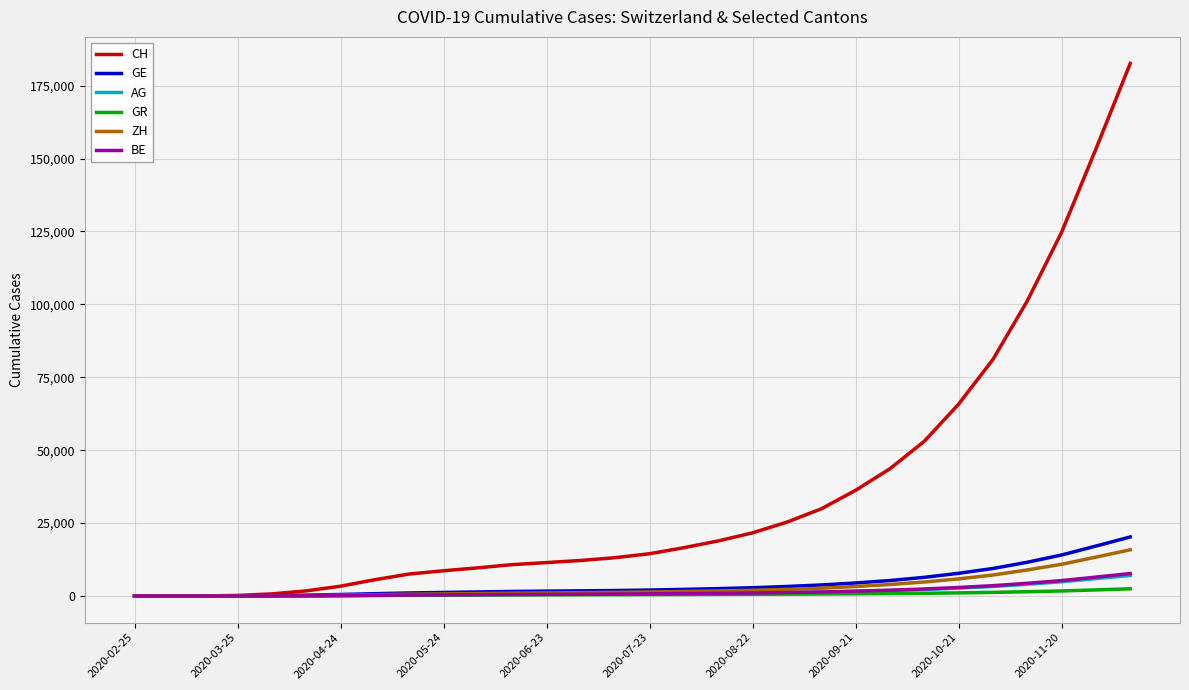

Which series has the widest spread of values?

CH